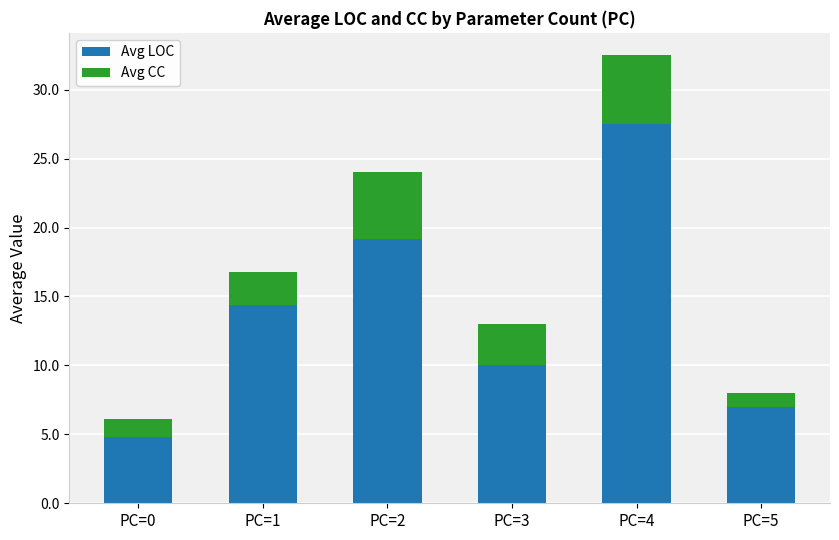

True or false: Avg LOC has a value of 10.1 at PC=2.

False